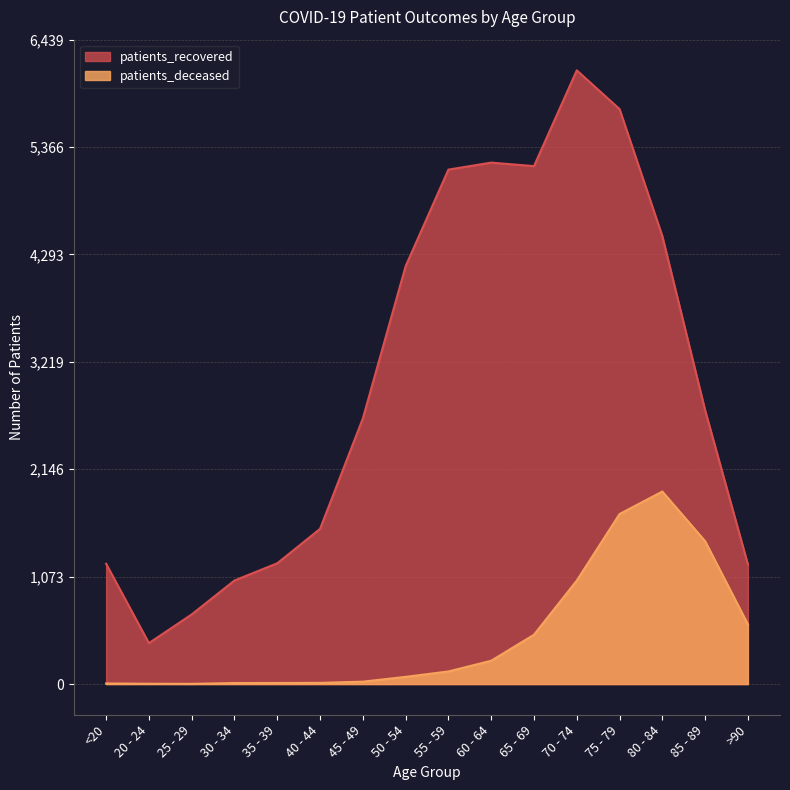

At which category does patients_deceased reach its first local valley?

25 - 29